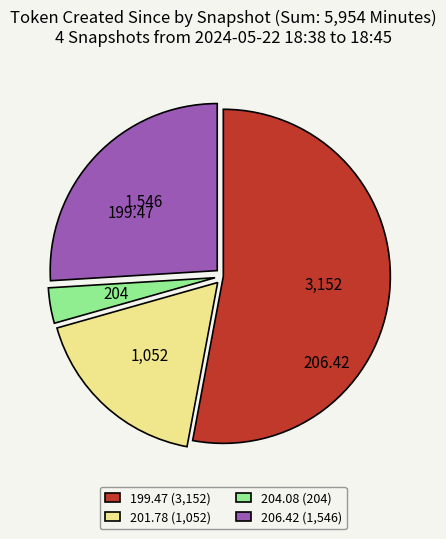

Does any single category account for the majority?

Yes